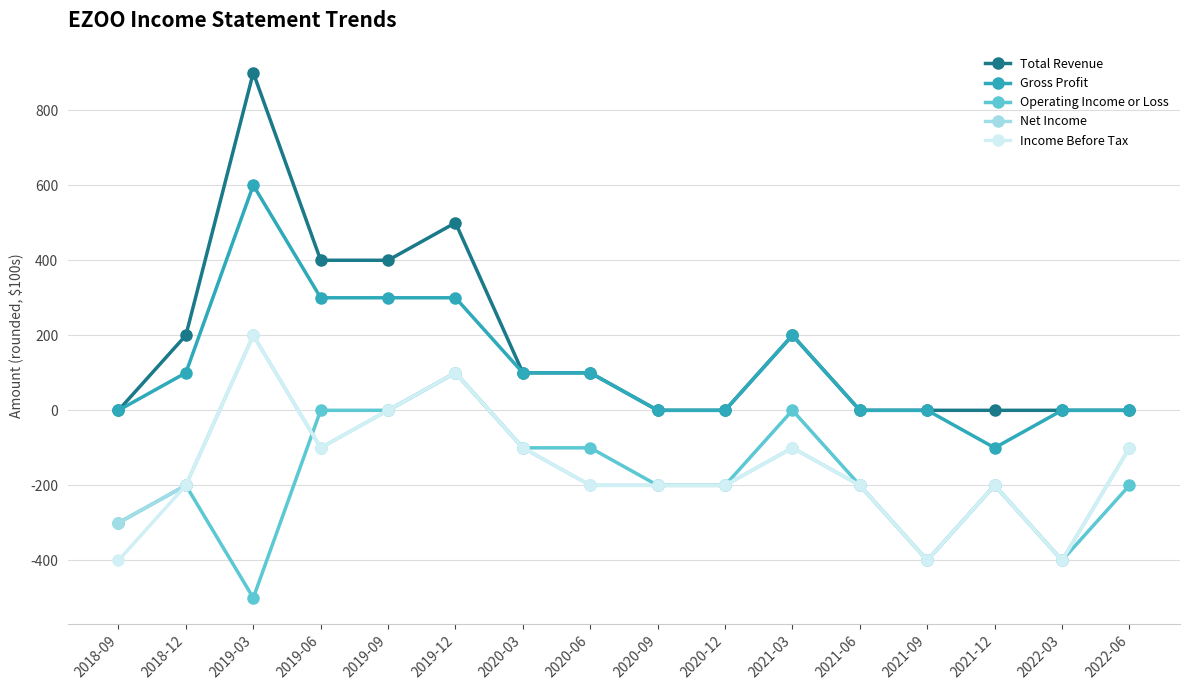

How many data points in Net Income are less than -200?

3